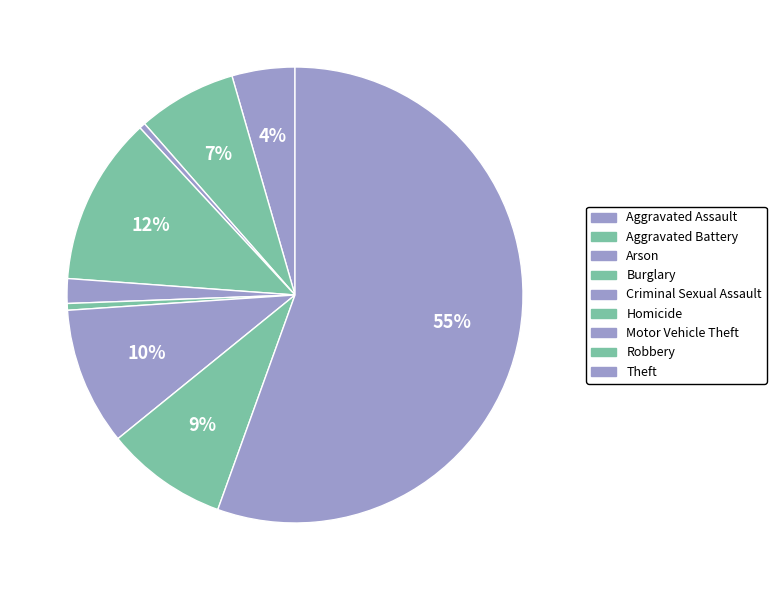

To the nearest percent, what percentage of the pie is Motor Vehicle Theft?

10%